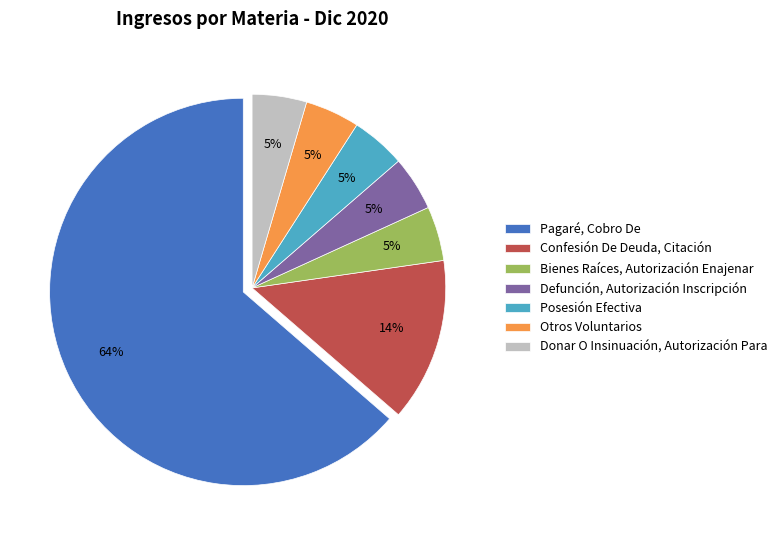

Is there any slice that represents more than half of the pie?

Yes